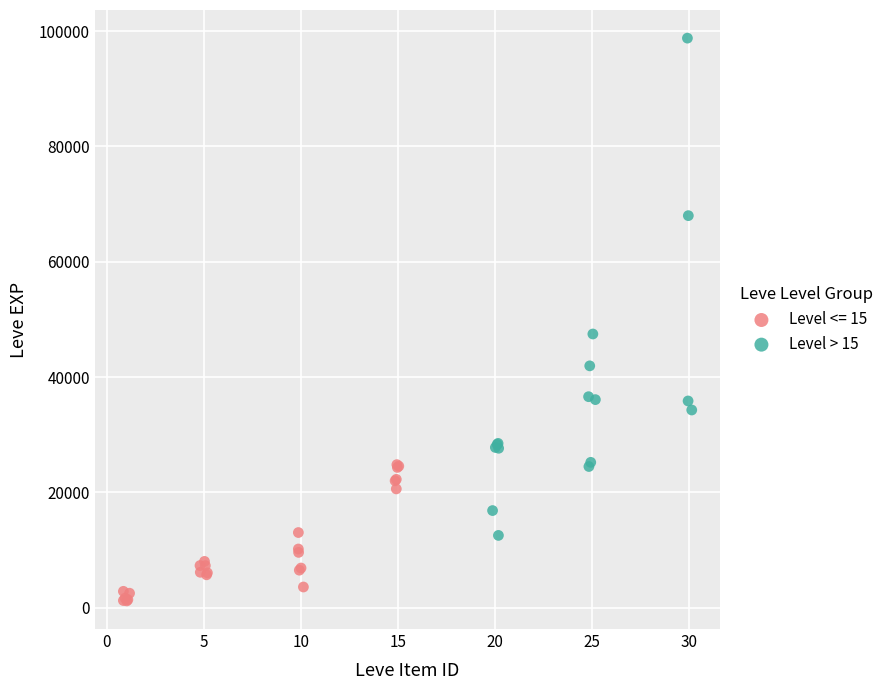

Which series reaches the maximum Y coordinate?

Level > 15